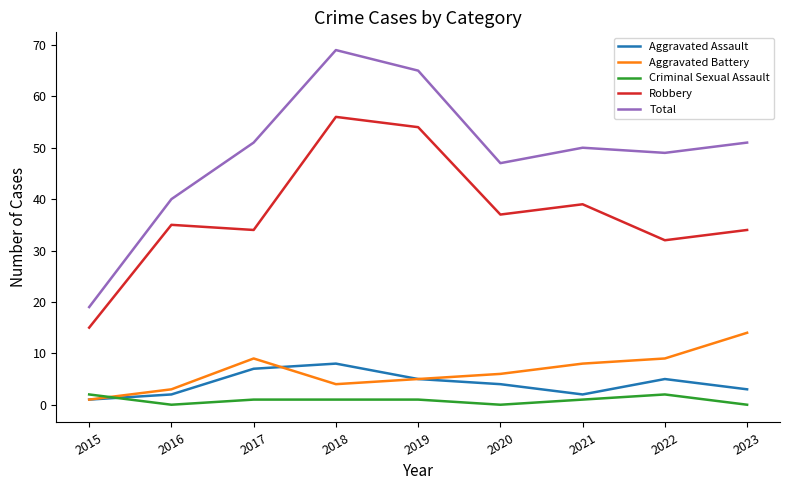

What are all the series names shown in the legend?

Aggravated Assault, Aggravated Battery, Criminal Sexual Assault, Robbery, Total